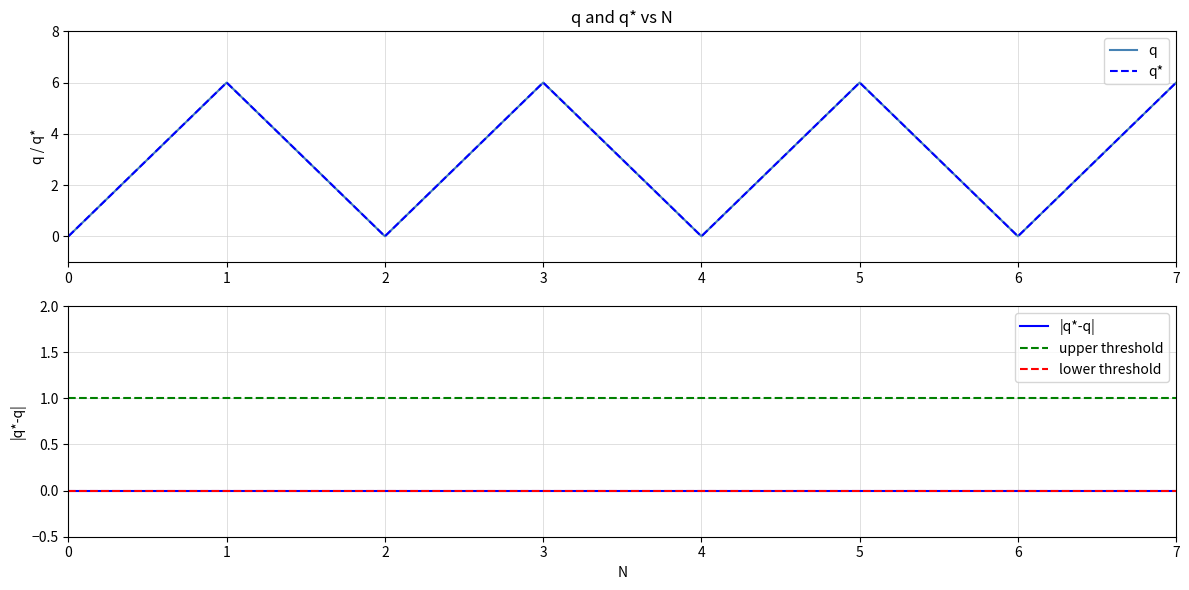

What is the sum of all q values?

24